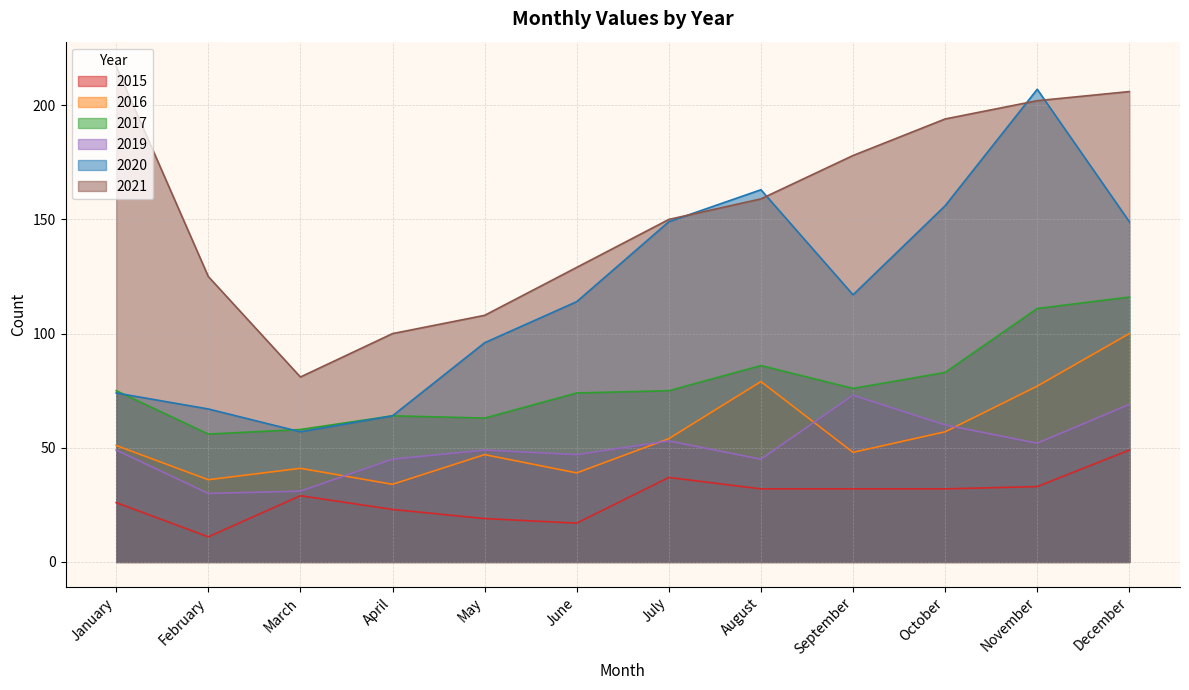

True or false: 2020 and 2017 intersect in this chart.

True